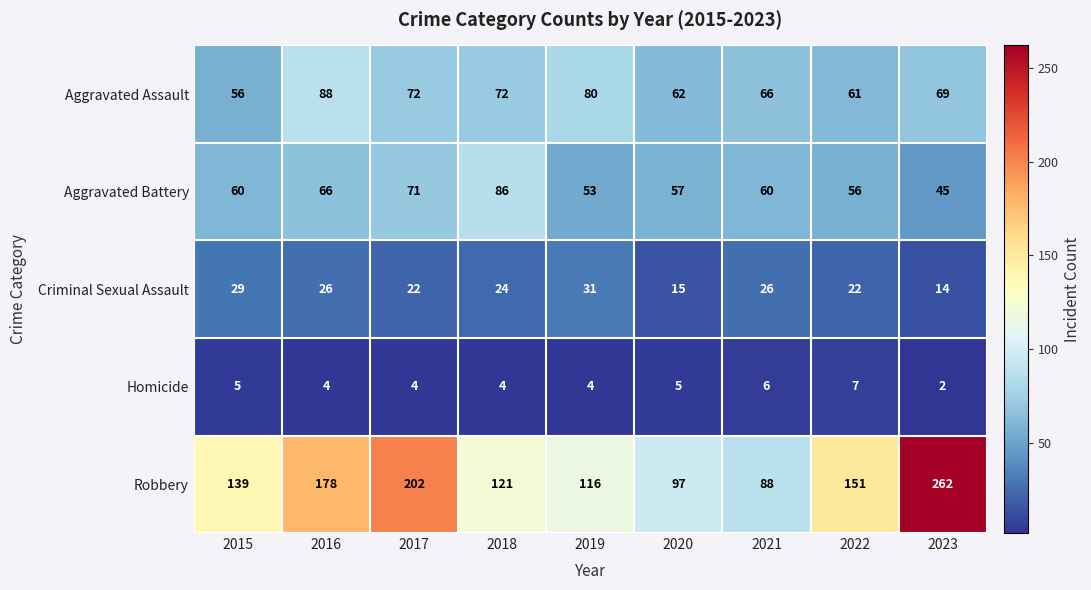

At which category is the sum across all series the highest?

2023